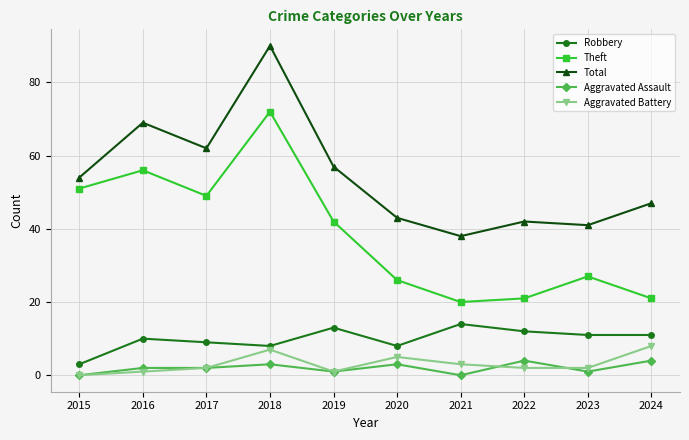

Which series changed the most between 2017 and 2021?

Theft